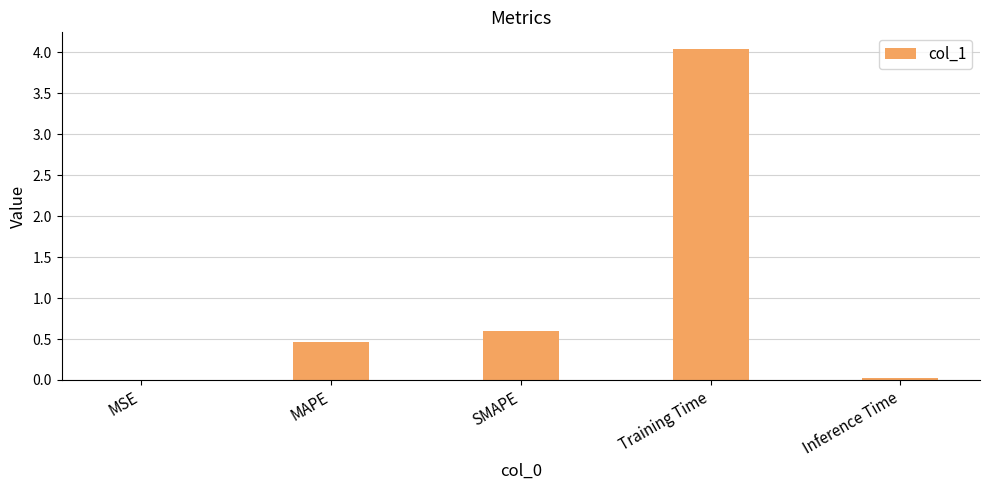

Read the value at SMAPE.

0.6